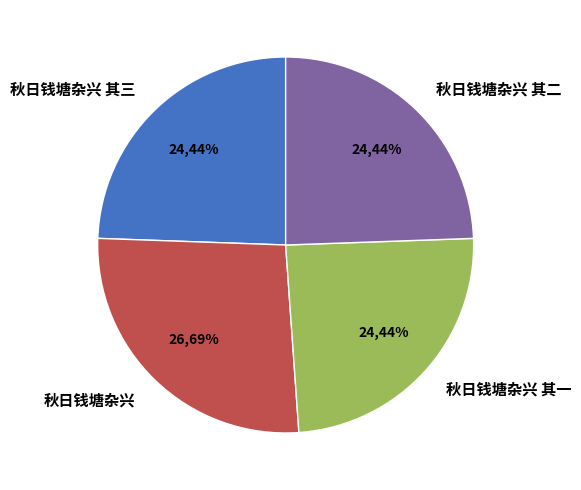

Count the number of slices in the pie.

4